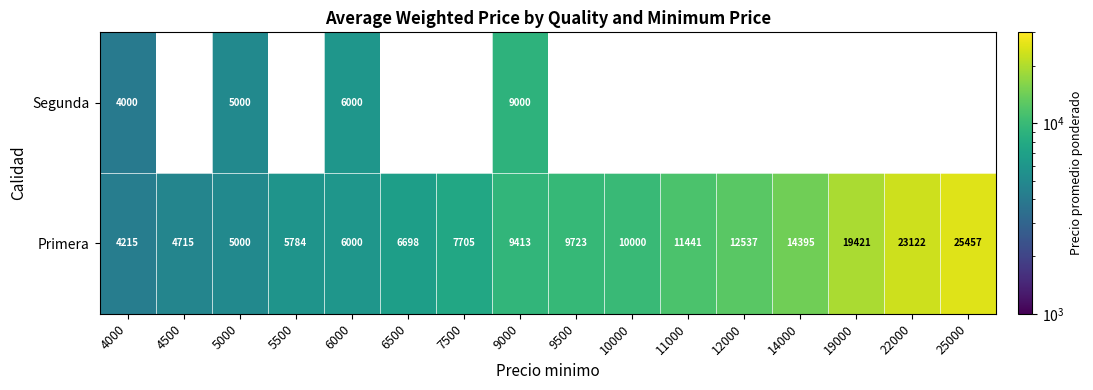

What is the maximum value for Primera?

25457